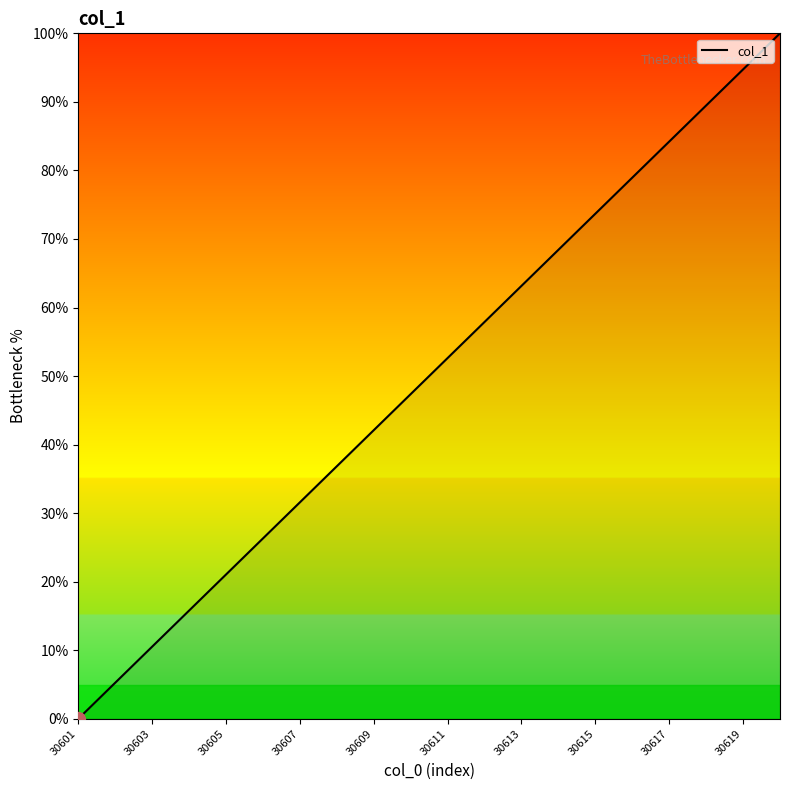

What is the difference between the maximum and minimum values?

100.0